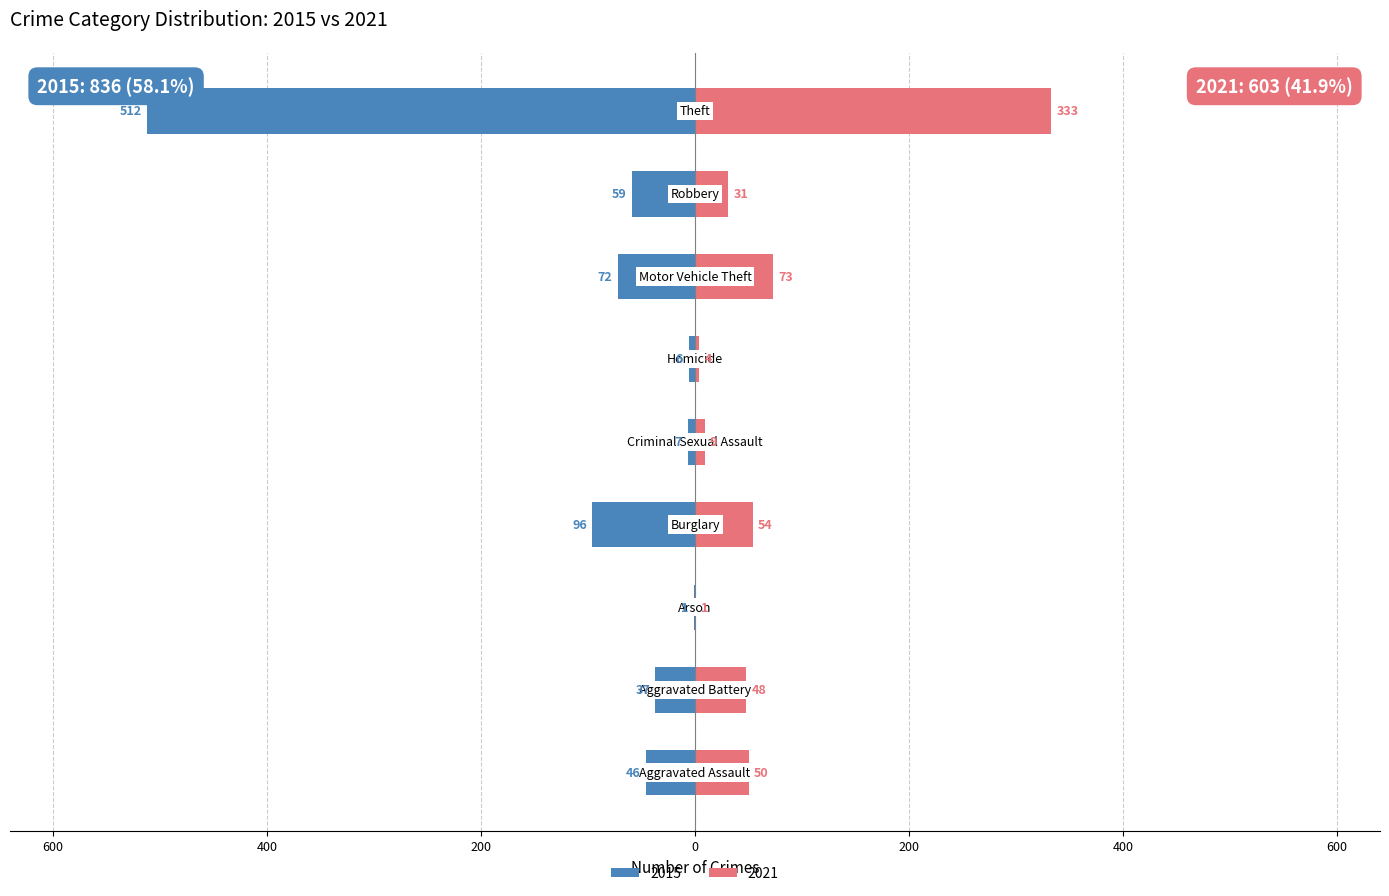

Reading left to right, extract all data points from this chart.

2015: -46	-37	-1	-96	-7	-6	-72	-59	-512
2021: 50	48	1	54	9	4	73	31	333